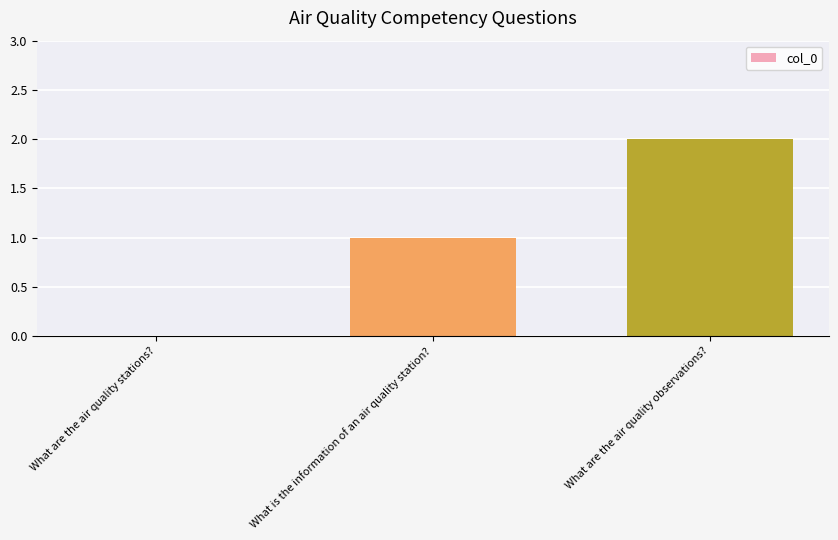

Reading left to right, what are all the values shown in this chart?

0	1	2